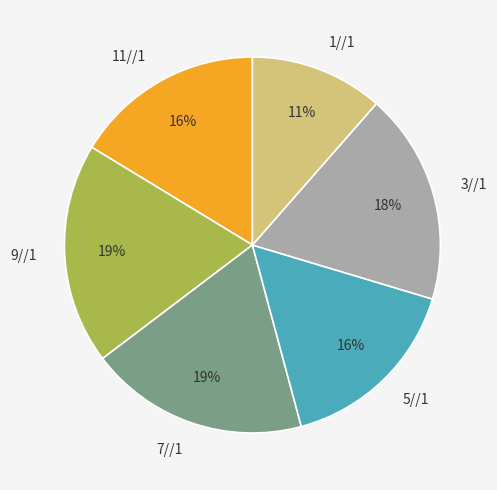

Is there a majority slice in this chart?

No